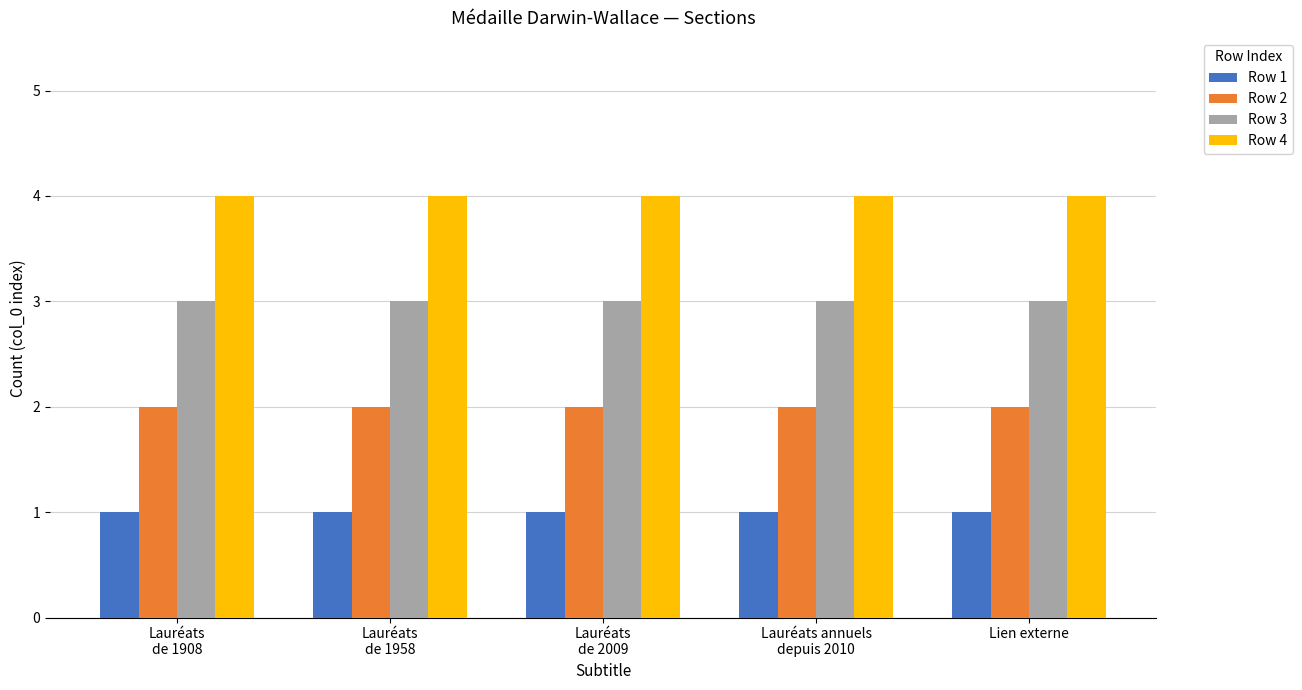

What is the total value across all series at Lien externe?

10